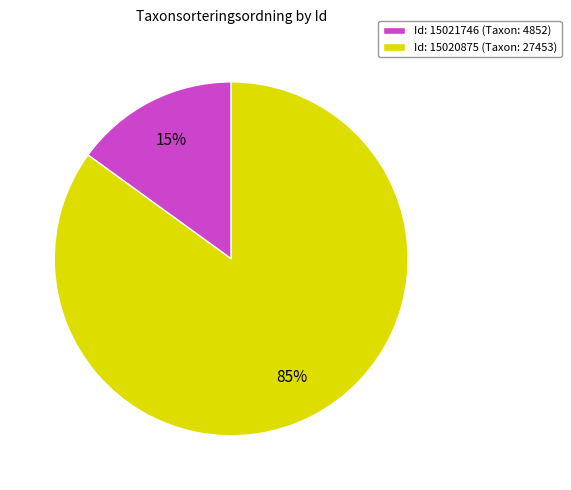

Between Id: 15021746 (Taxon: 4852) and Id: 15020875 (Taxon: 27453), which is larger?

Id: 15020875 (Taxon: 27453)